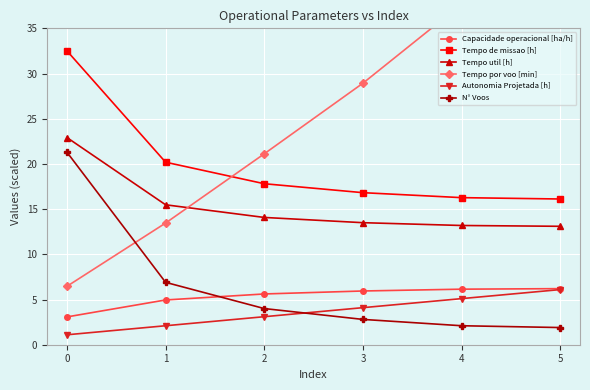

What is the smallest value displayed?

1.1